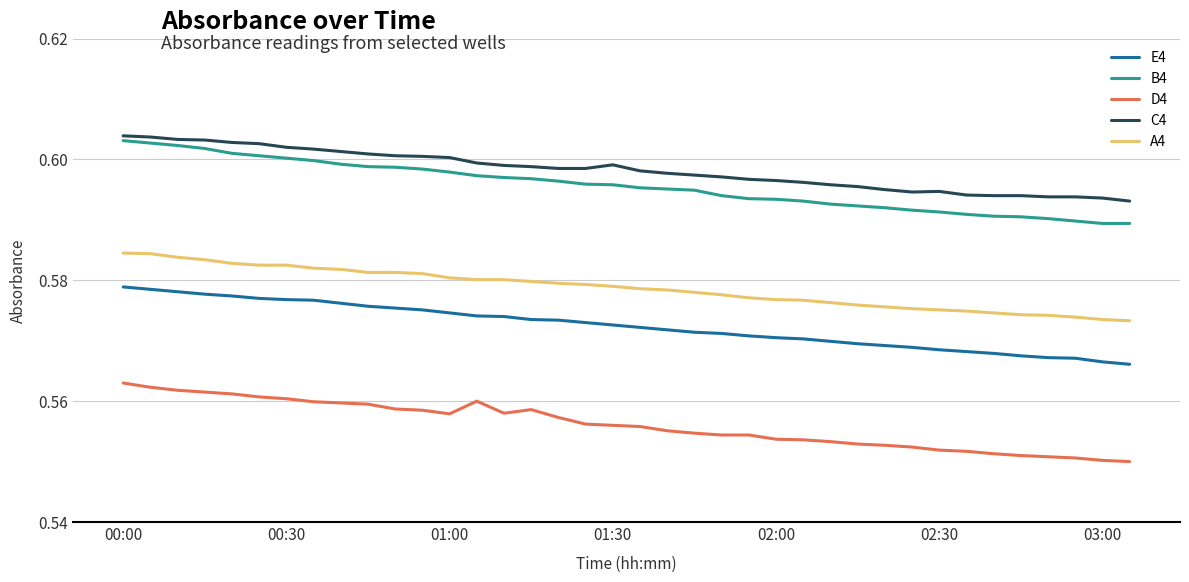

Count the C4 values in the range 0 to 1.

38